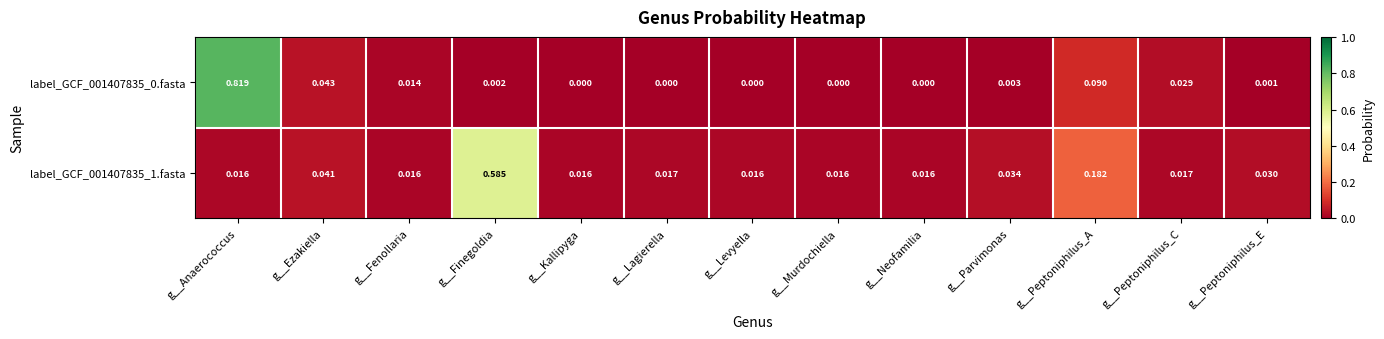

Which category has the highest value in the label_GCF_001407835_0.fasta series?

g__Anaerococcus